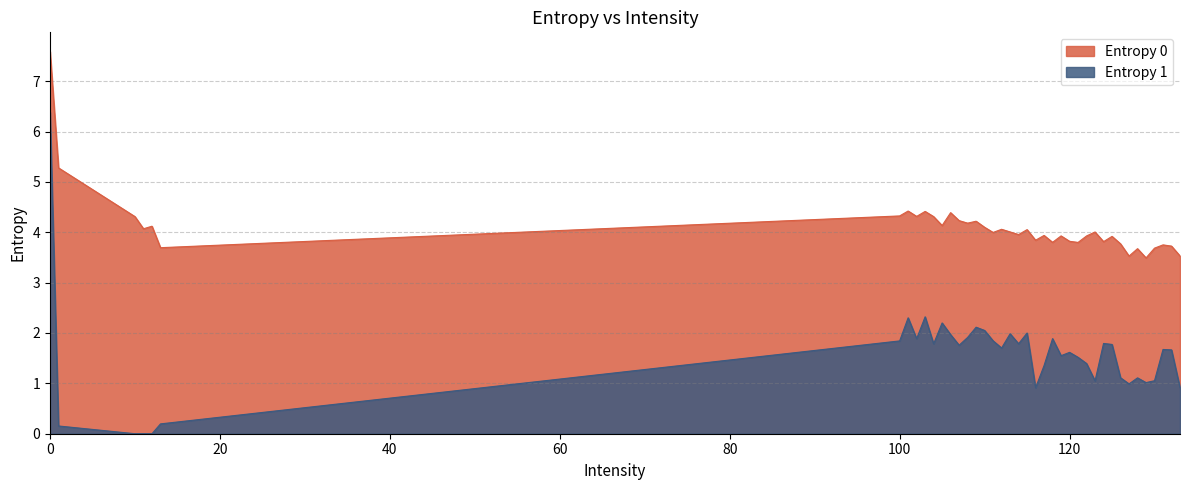

Reading left to right, list all the values displayed in this chart.

Entropy 0: 7.6	5.3	4.3	4.1	4.1	3.7	4.3	4.4	4.3	4.4	4.3	4.1	4.4	4.2	4.2	4.2	4.1	4.0	4.1	4.0	4.0	4.1	3.8	3.9	3.8	3.9	3.8	3.8	3.9	4.0	3.8	3.9	3.8	3.5	3.7	3.5	3.7	3.7	3.7	3.5
Entropy 1: 6.4	0.2	0.0	0.0	0.0	0.2	1.8	2.3	1.9	2.3	1.8	2.2	2.0	1.8	1.9	2.1	2.1	1.8	1.7	2.0	1.8	2.0	0.9	1.4	1.9	1.5	1.6	1.5	1.4	1.0	1.8	1.8	1.1	1.0	1.1	1.0	1.1	1.7	1.7	0.9